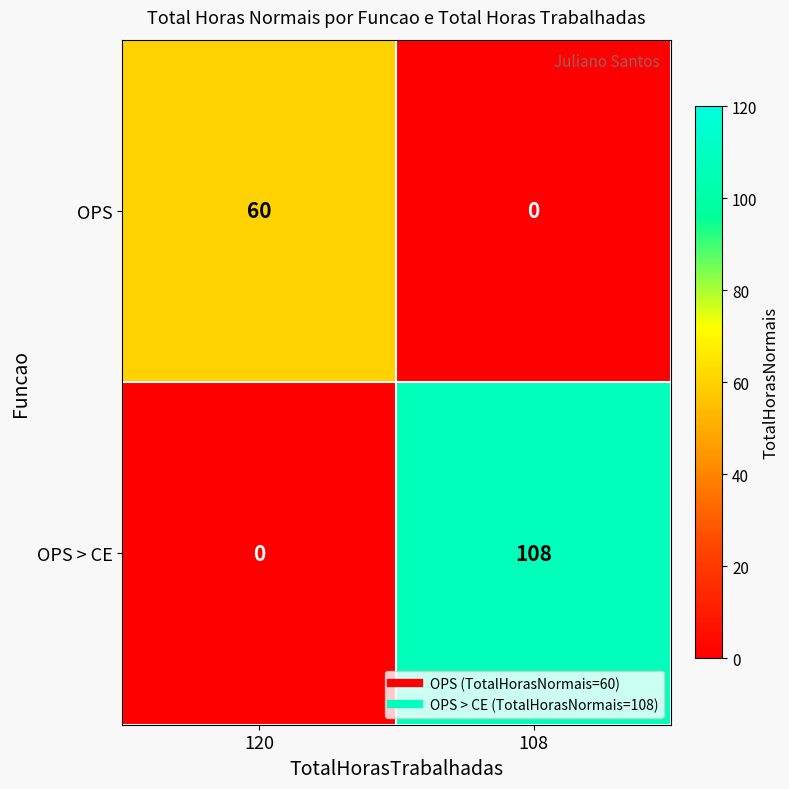

At how many categories does at least one series exceed 68?

1